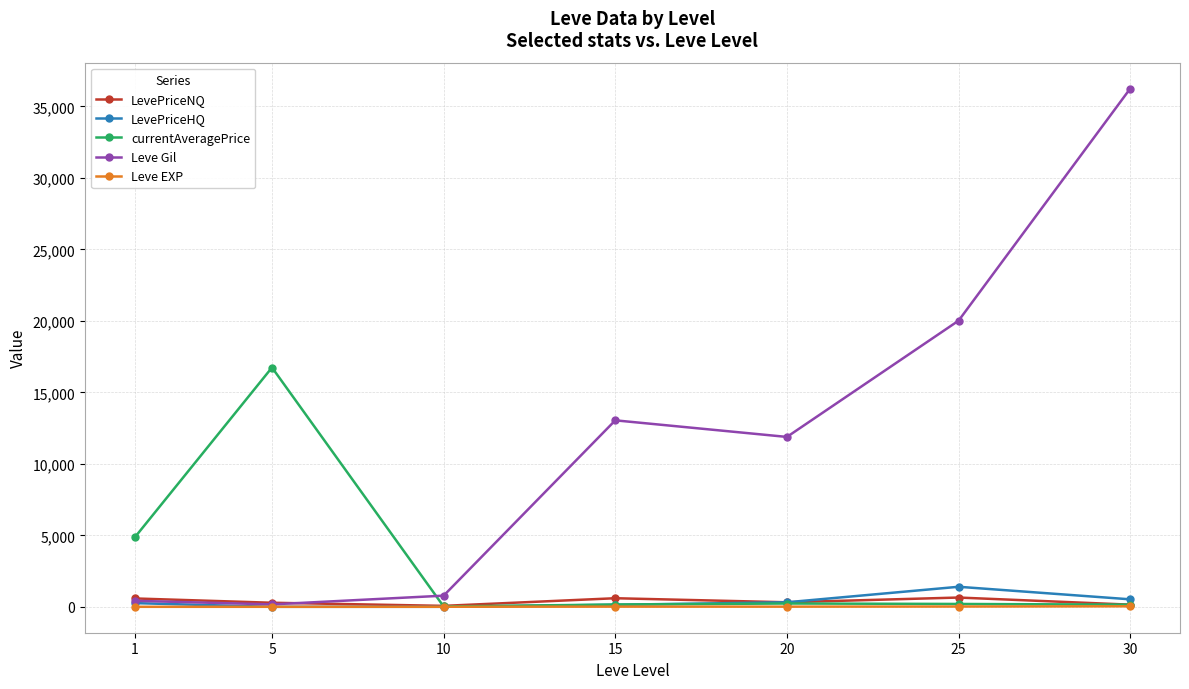

Does the chart have visible grid lines?

Yes